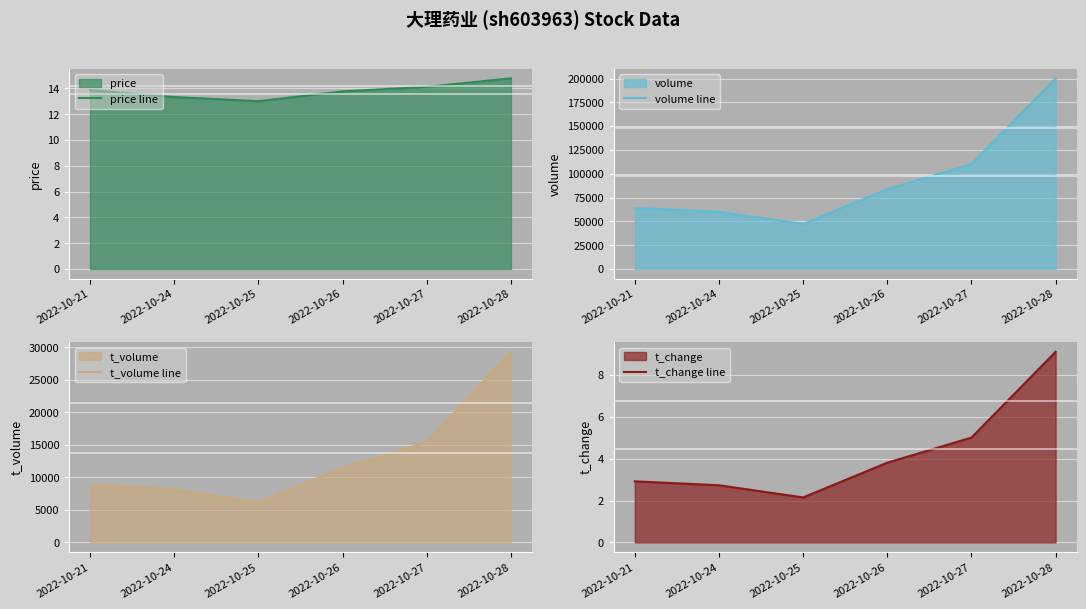

What is the spread (max minus min) of values at 2022-10-25?

47216.8